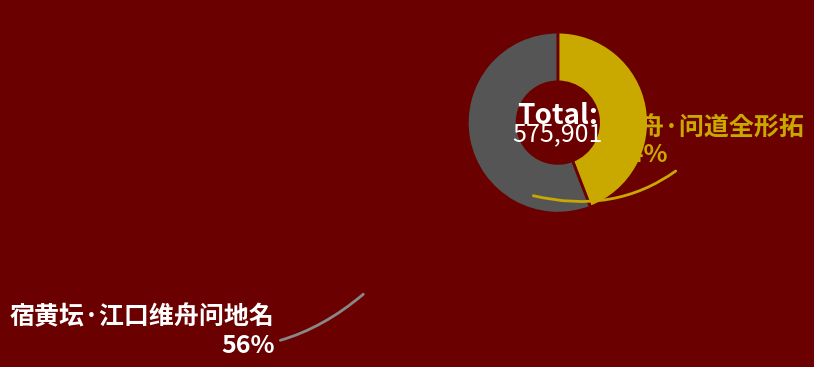

Is there a majority slice in this chart?

Yes